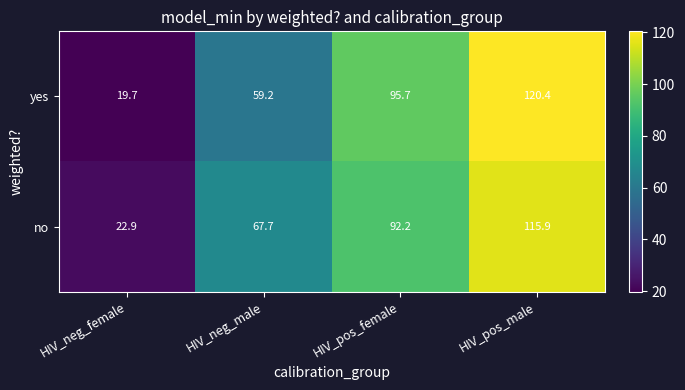

Which category has the highest value in the no series?

HIV_pos_male